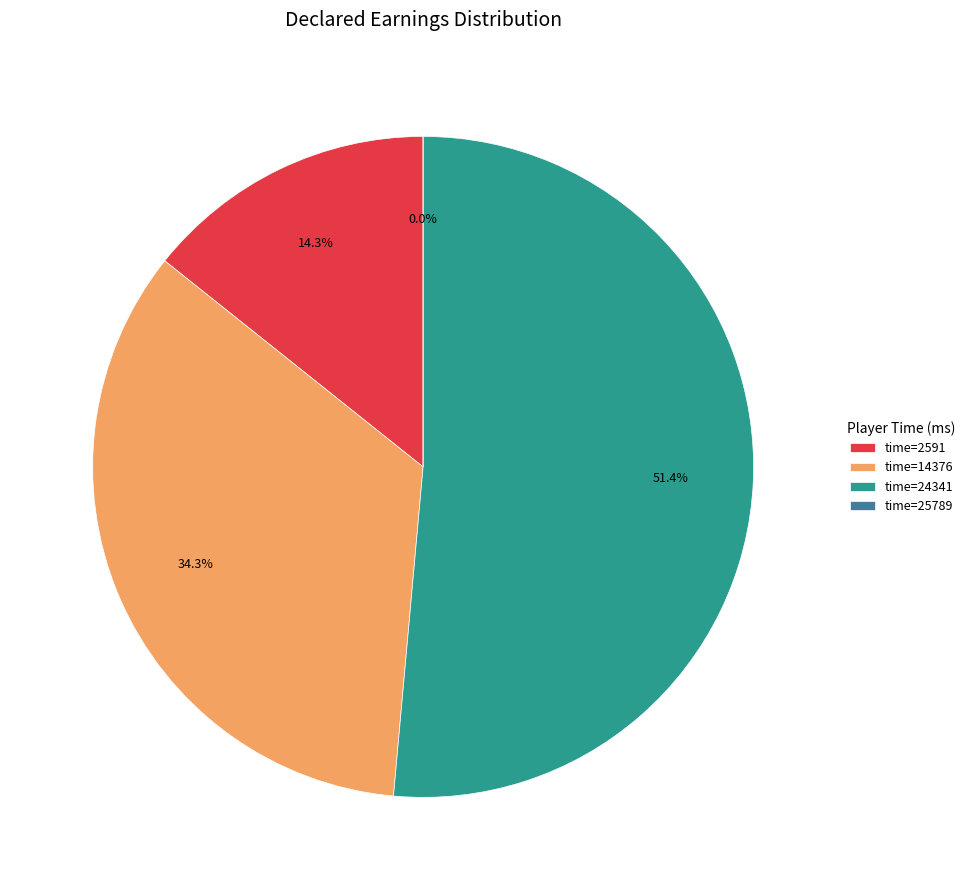

What is the total percentage of 2591 and 14376?

48.6%